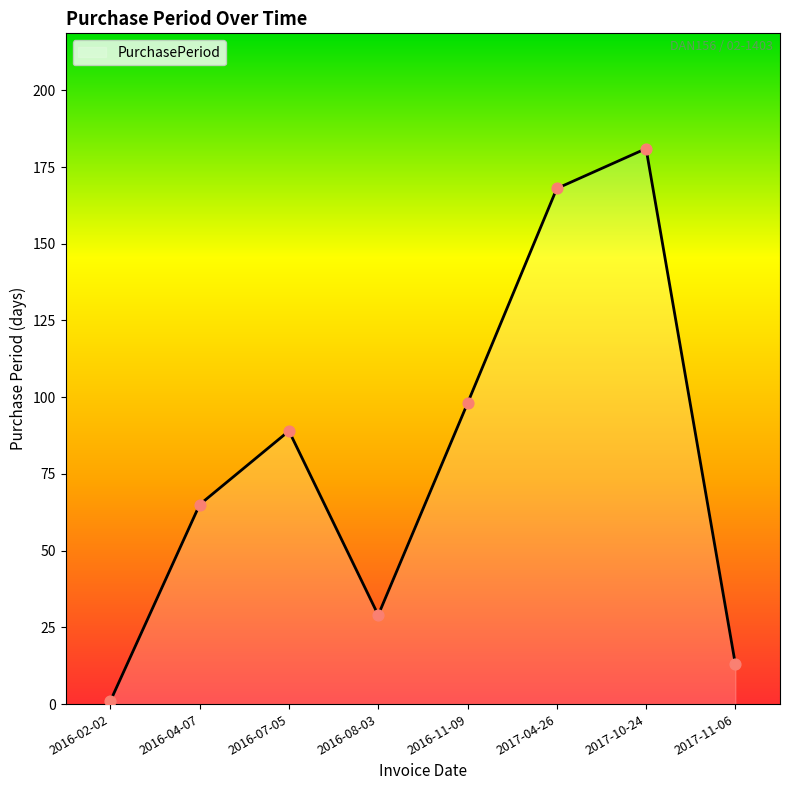

Between 2016-08-03 and 2017-11-06, which is larger?

2016-08-03